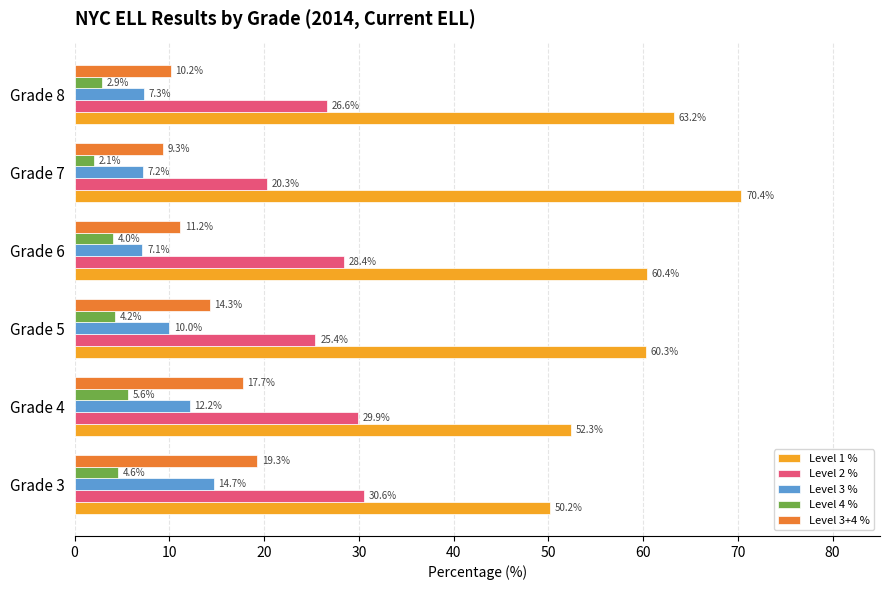

List the series in order of their peak value, highest first.

Level 1 %, Level 2 %, Level 3+4 %, Level 3 %, Level 4 %